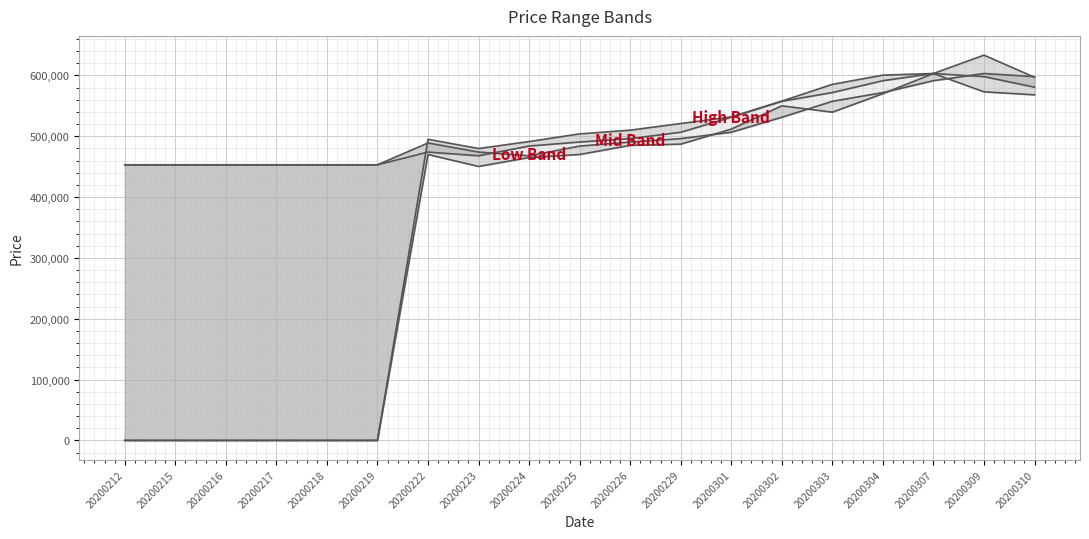

Reading left to right, list all the values displayed in this chart.

Upper High: 20200212=0	20200215=0	20200216=0	20200217=0	20200218=0	20200219=0	20200222=495000	20200223=479833	20200224=491289	20200225=503900	20200226=509999	20200229=520912	20200301=531913	20200302=557758	20200303=585318	20200304=600441	20200307=603166	20200309=633324	20200310=597000
Lower High: 20200212=453086	20200215=453086	20200216=453086	20200217=453086	20200218=453086	20200219=453086	20200222=474032	20200223=467895	20200224=483896	20200225=490518	20200226=496107	20200229=506584	20200301=531199	20200302=557446	20200303=571849	20200304=591340	20200307=603166	20200309=597987	20200310=580680
Lower Mid: 20200212=453086	20200215=453086	20200216=453086	20200217=453086	20200218=453086	20200219=453086	20200222=488955	20200223=474032	20200224=467895	20200225=483896	20200226=490518	20200229=496107	20200301=506584	20200302=531199	20200303=557446	20200304=571849	20200307=591340	20200309=603166	20200310=597987
Lower Low: 20200212=0	20200215=0	20200216=0	20200217=0	20200218=0	20200219=0	20200222=470000	20200223=450331	20200224=465000	20200225=470000	20200226=484999	20200229=487012	20200301=511751	20200302=550000	20200303=539574	20200304=570000	20200307=603166	20200309=573008	20200310=568088